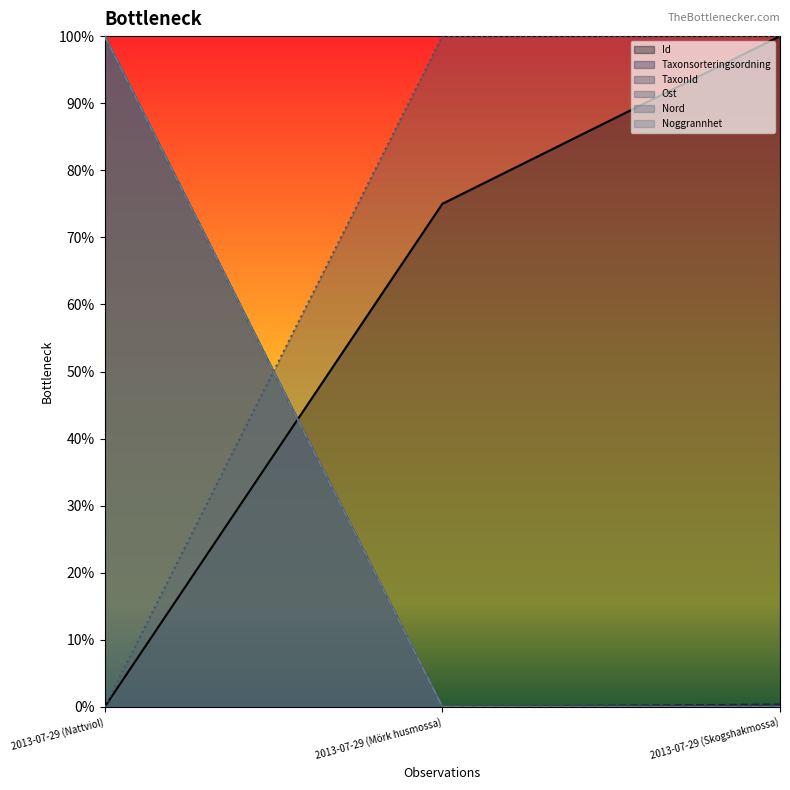

What are all the series names shown in the legend?

Id, Taxonsorteringsordning, TaxonId, Ost, Nord, Noggrannhet